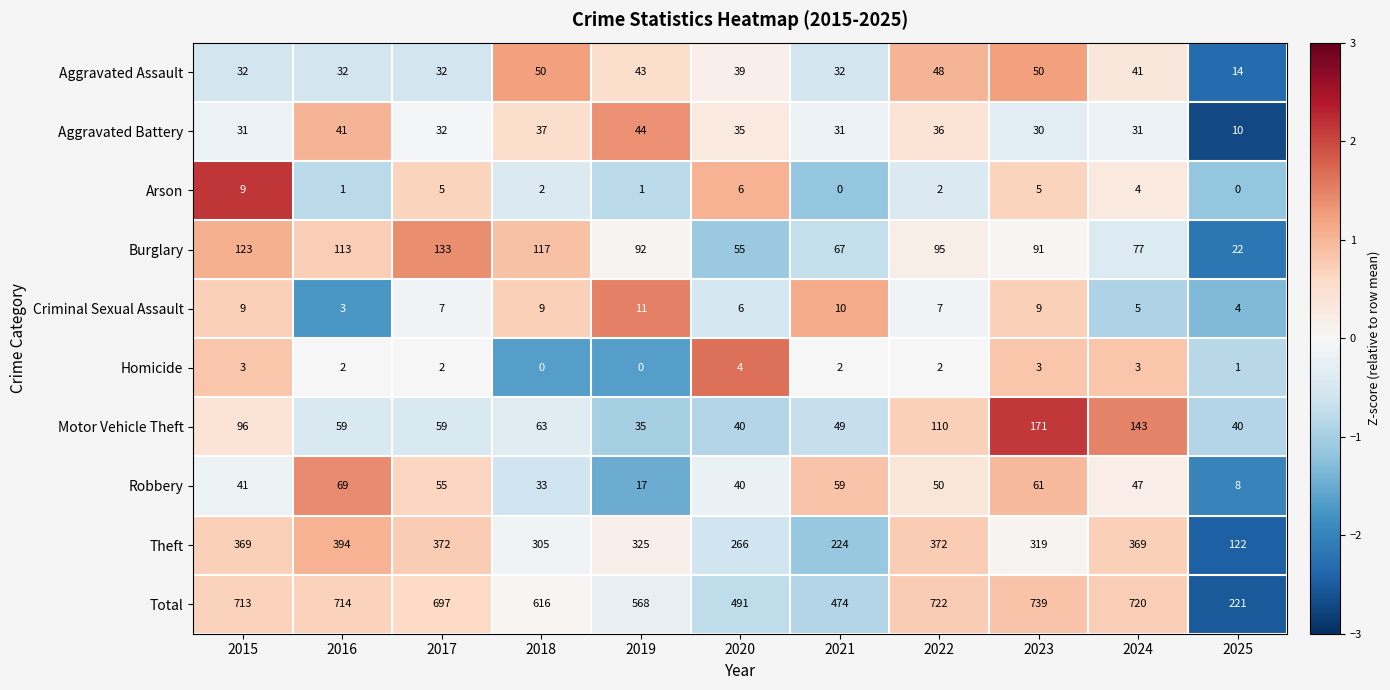

The value of Aggravated Assault at 2015 is 21. True or false?

False